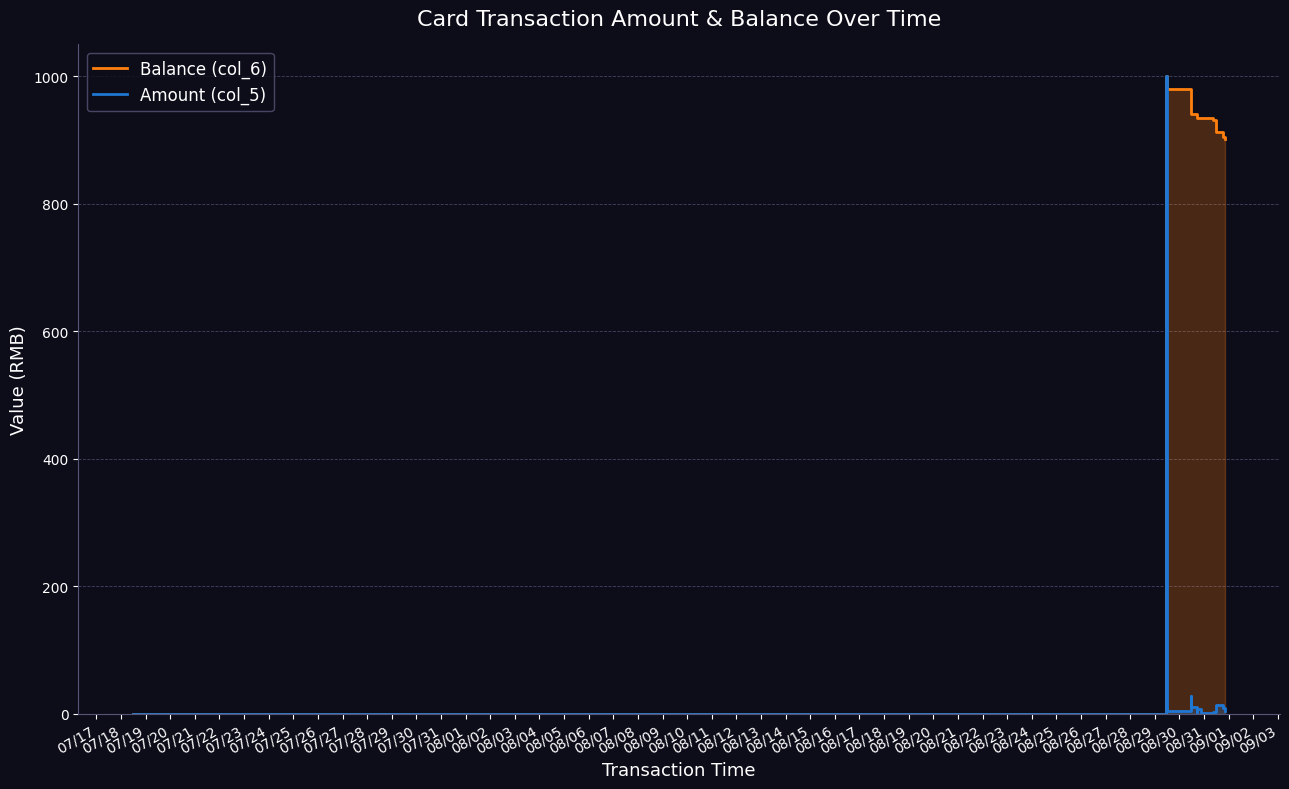

Does the chart have visible grid lines?

Yes